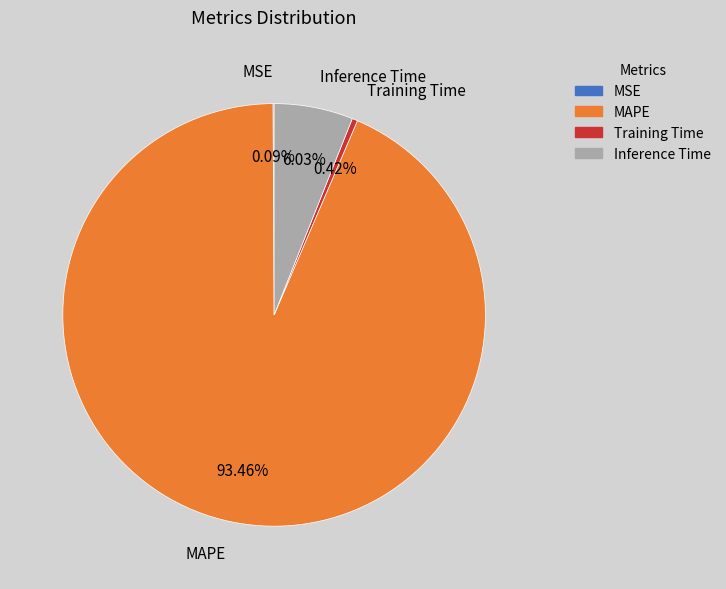

Which slice is the largest?

MAPE